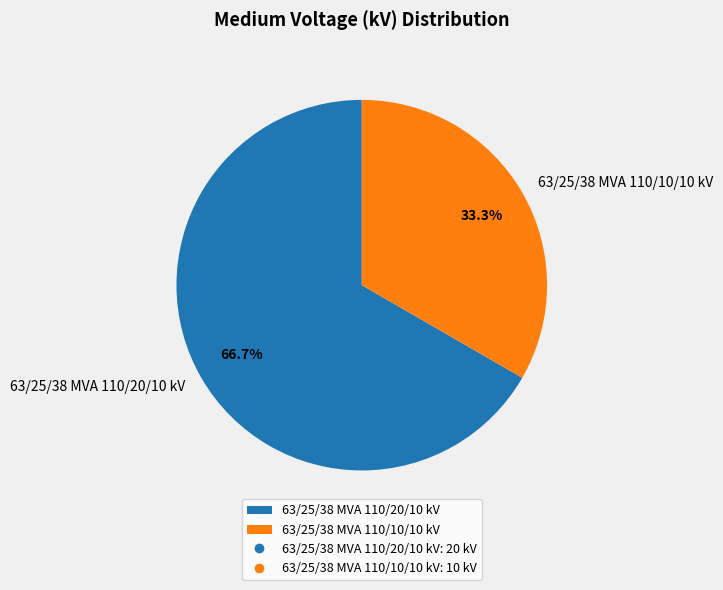

Which category has the biggest portion of the pie?

63/25/38 MVA 110/20/10 kV